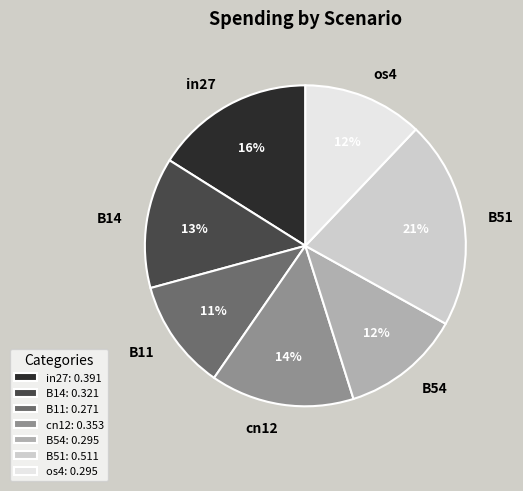

To the nearest percent, what is the difference between the largest and smallest slice percentages?

10%